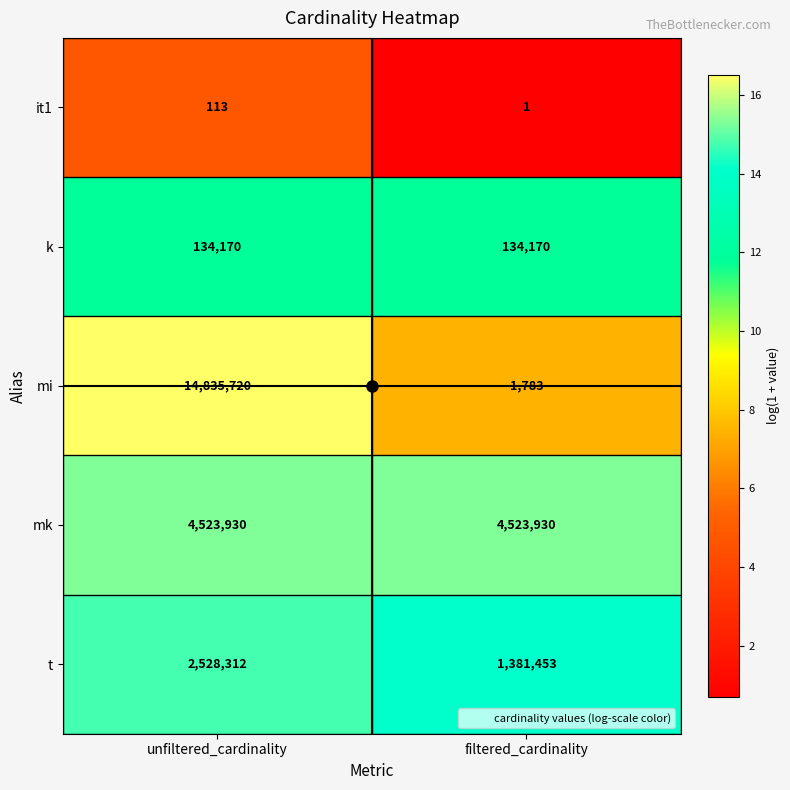

Rank the series at filtered_cardinality from highest to lowest value.

mk, t, k, mi, it1